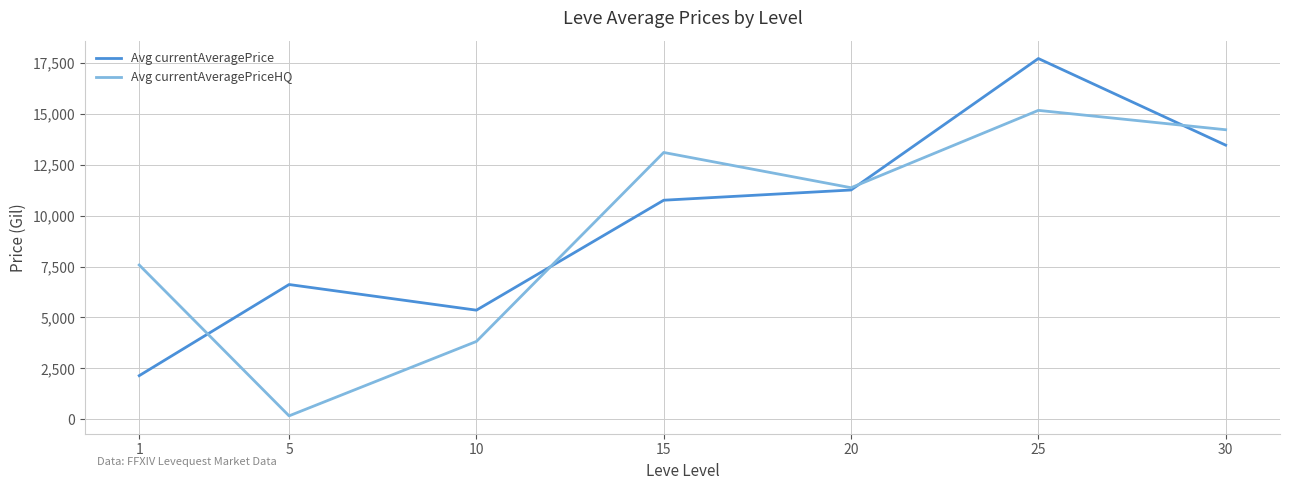

Which label corresponds to the largest value in the chart?

25